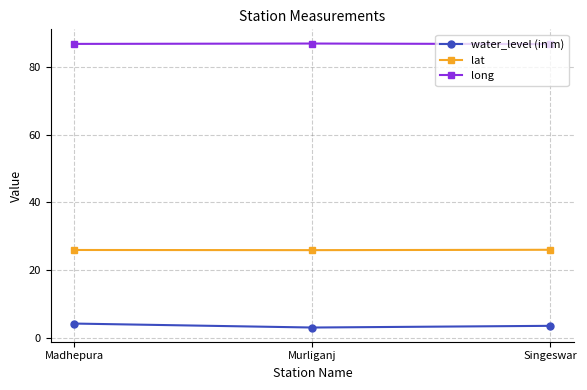

Rank the series by their average value, from lowest to highest.

water_level (in m), lat, long